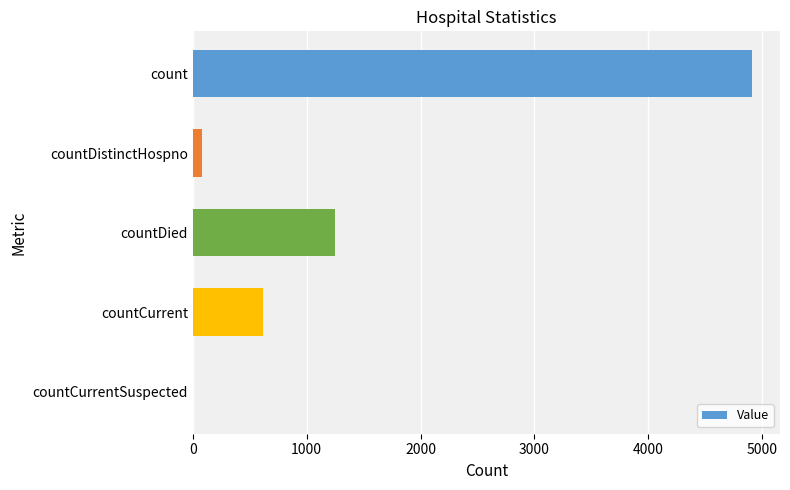

Reading bottom to top, transcribe all the data shown in this chart.

countCurrentSuspected=0	countCurrent=613	countDied=1253	countDistinctHospno=77	count=4911